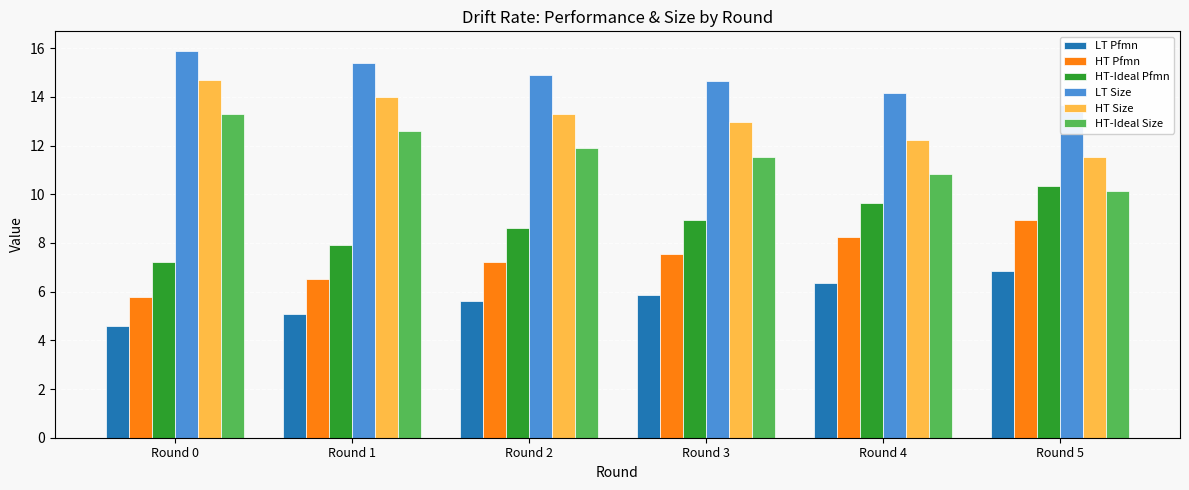

Which series has the largest total across all categories?

LT Size